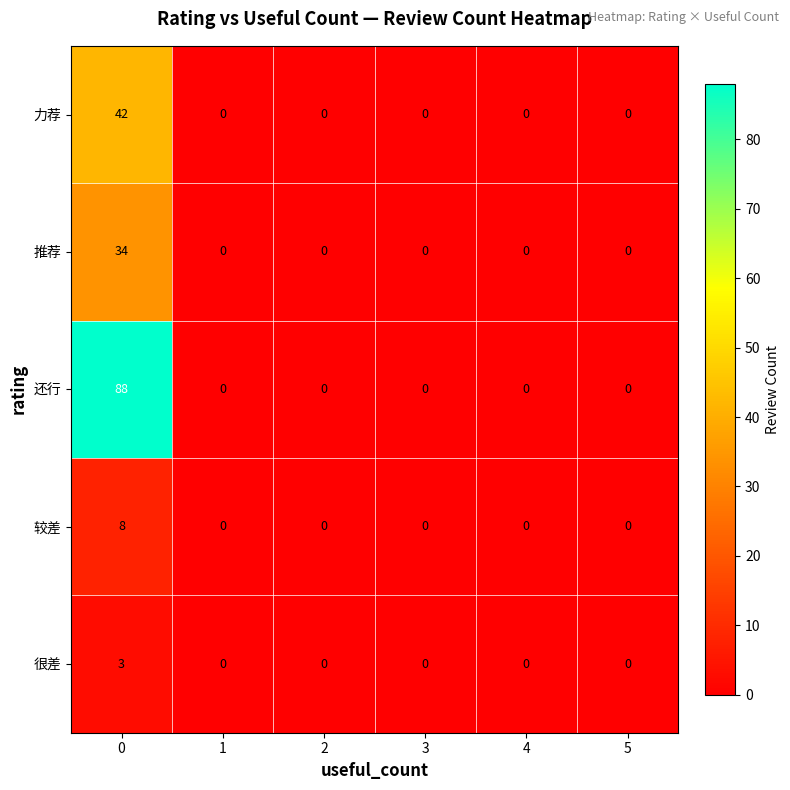

Rank the series at 0 from lowest to highest value.

很差, 较差, 推荐, 力荐, 还行